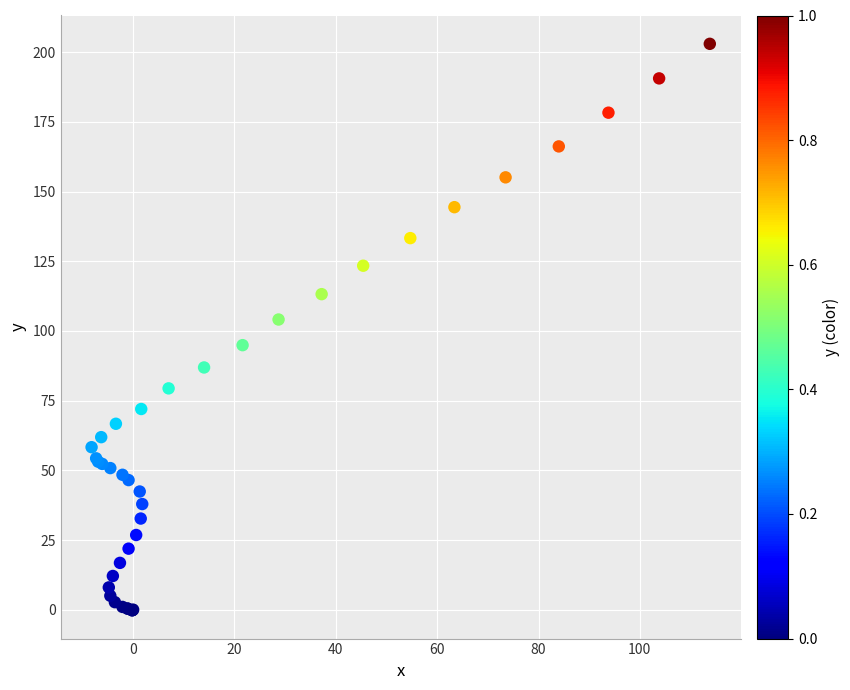

What Y value in the scatter plot is closest to 101?

104.1